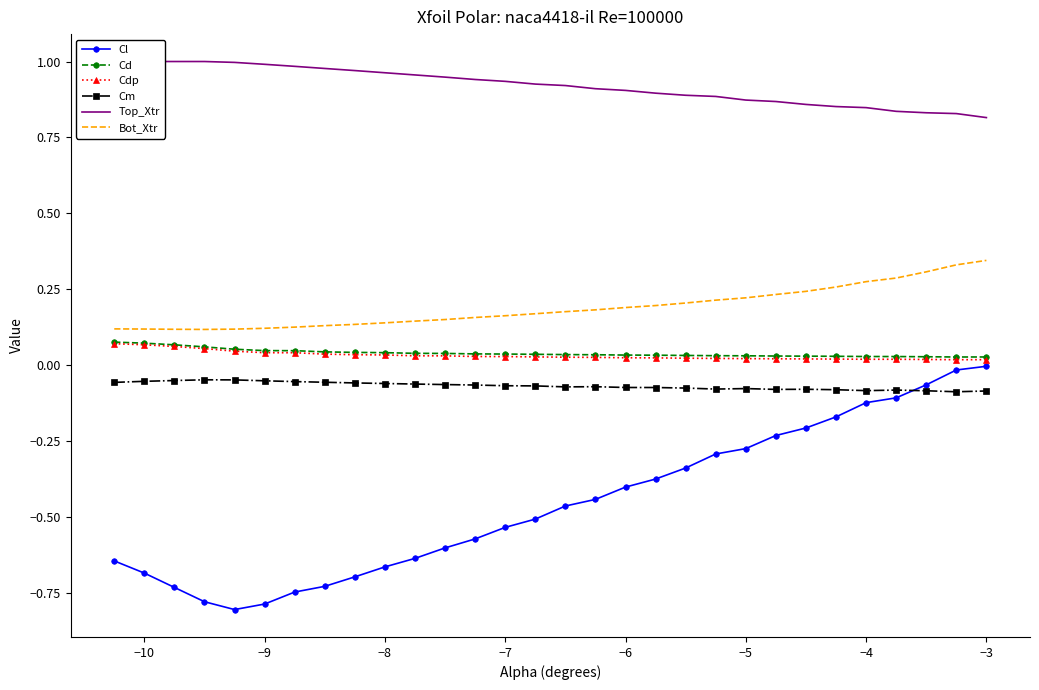

True or false: Bot_Xtr has a value of 0.4 at −5.

False